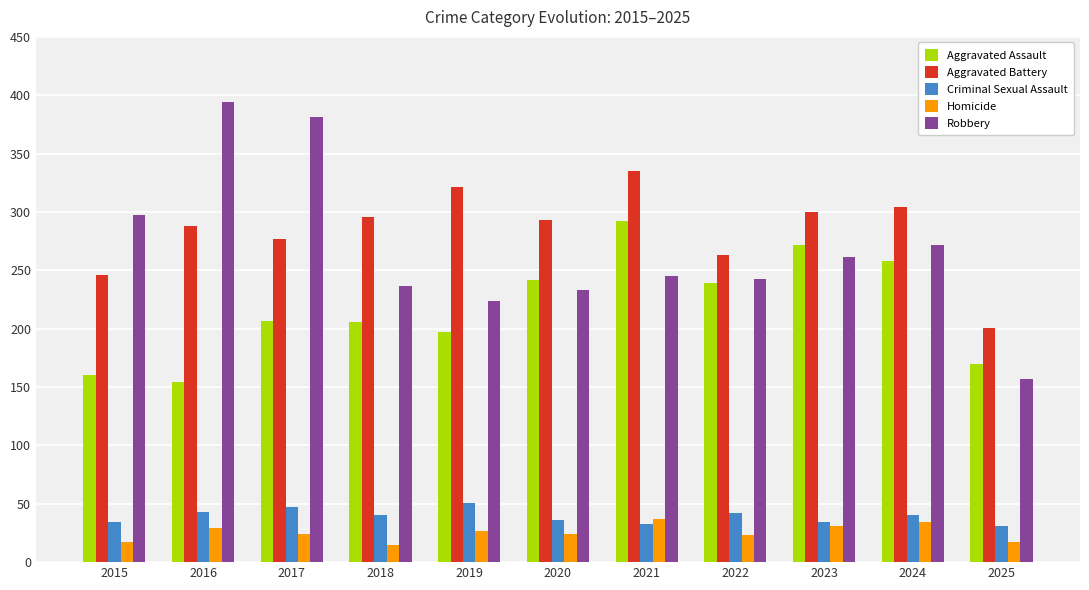

What is the value of the Robbery bar at the 4th from the left?

237